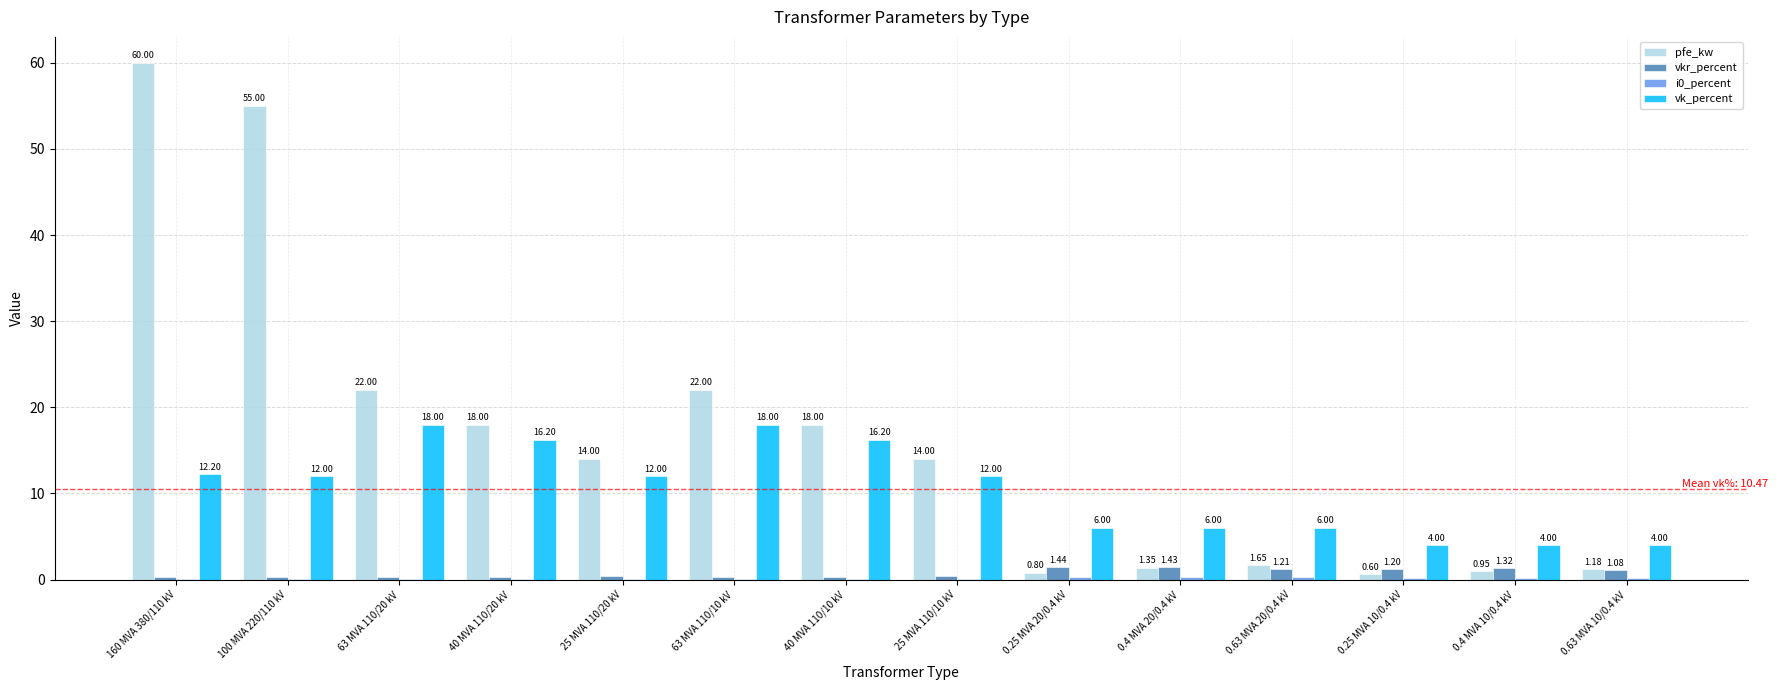

Which series has the widest spread of values?

pfe_kw